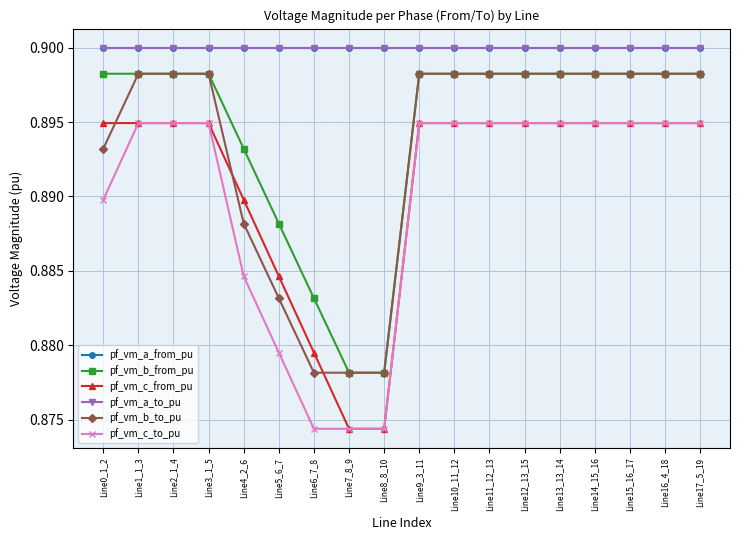

Is this an area chart (filled region under the line)?

No